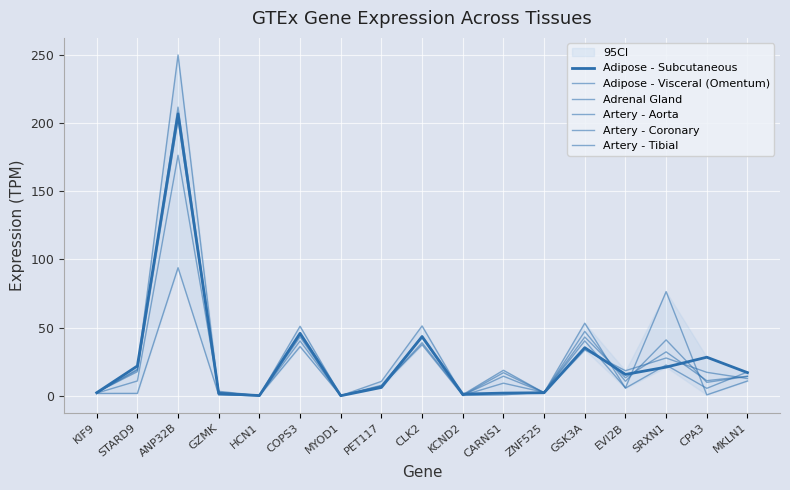

True or false: Artery - Tibial has a value of 11.6 at PET117.

False